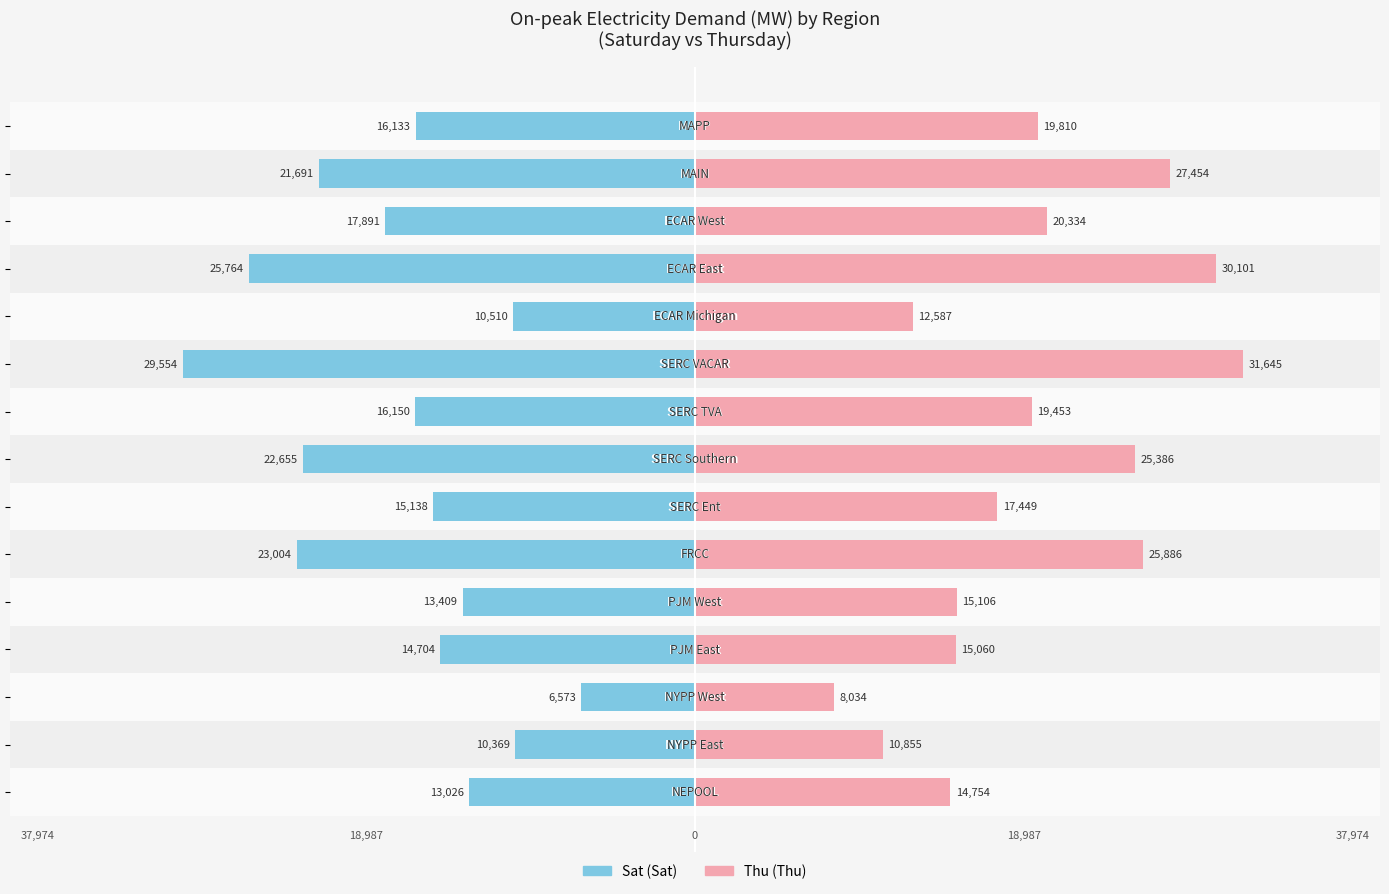

What is the average value of the Thu series?

19594.2